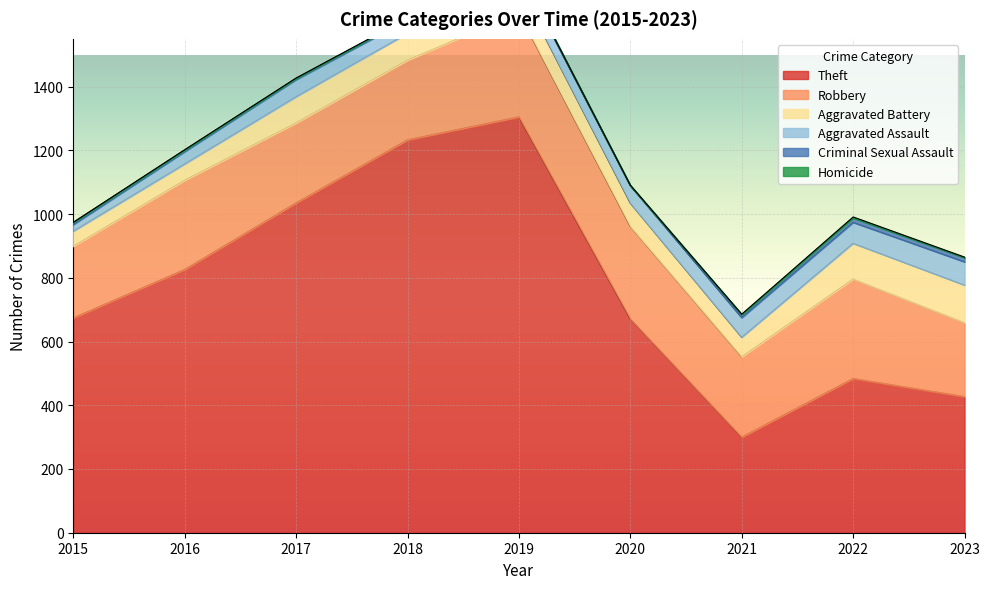

Between 2016 and 2019, which series saw the biggest shift?

Theft